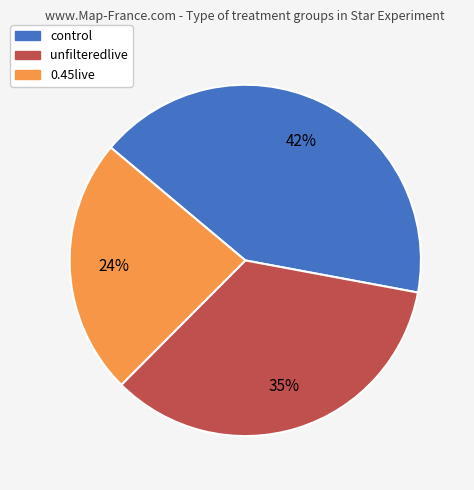

To the nearest percent, what is the average slice percentage?

33%